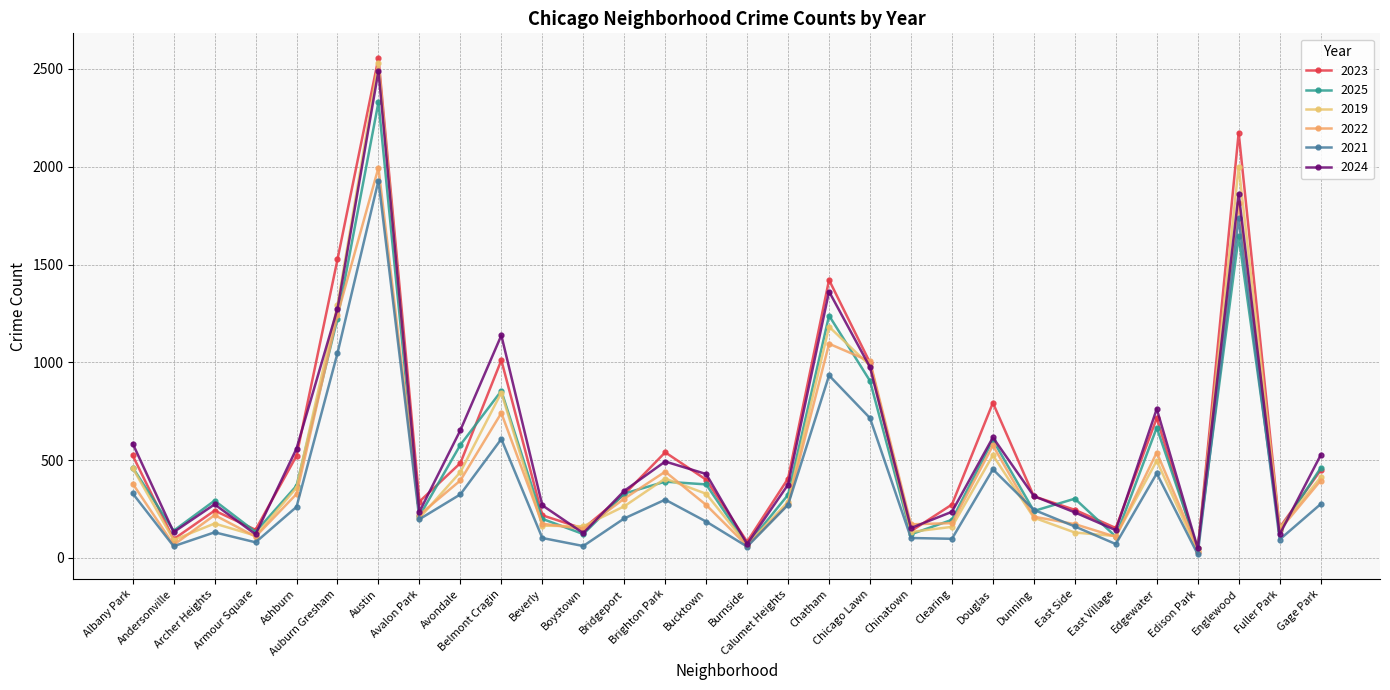

Reading right to left, transcribe all the data shown in this chart.

2023: 448	155	2174	33	715	153	246	315	793	273	137	998	1421	406	83	400	540	325	150	218	1011	485	288	2555	1526	522	144	242	96	524
2025: 459	141	1644	50	666	109	303	240	603	195	121	905	1239	323	65	376	390	329	122	200	854	578	214	2330	1224	369	133	293	139	462
2019: 412	152	2000	34	497	112	130	206	525	159	133	983	1182	287	67	328	406	264	162	165	845	439	204	2531	1292	359	114	176	92	460
2022: 395	143	1813	49	539	108	173	211	575	178	172	1005	1095	275	62	271	441	303	148	175	741	396	220	1995	1243	327	109	219	67	380
2021: 275	94	1736	19	432	71	161	246	453	98	102	715	933	272	58	186	298	202	61	102	608	325	198	1929	1047	261	80	131	60	330
2024: 525	120	1862	50	762	142	233	316	616	236	153	975	1362	375	71	429	493	343	127	269	1138	653	236	2490	1274	559	121	274	132	585